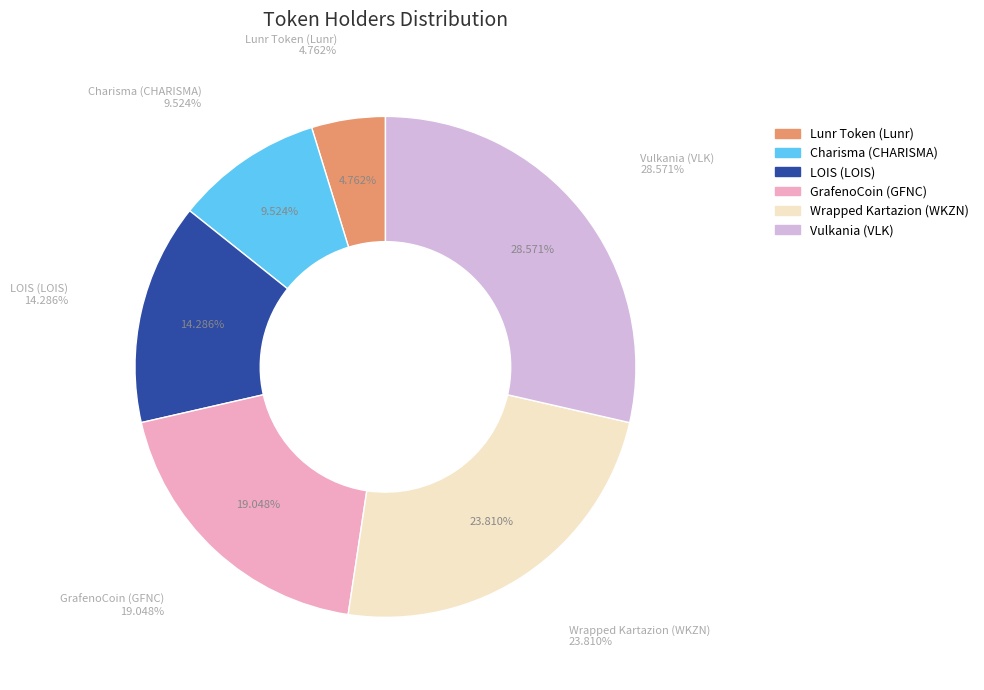

What percentage do LOIS (LOIS) and Lunr Token (Lunr) together represent?

19.0%